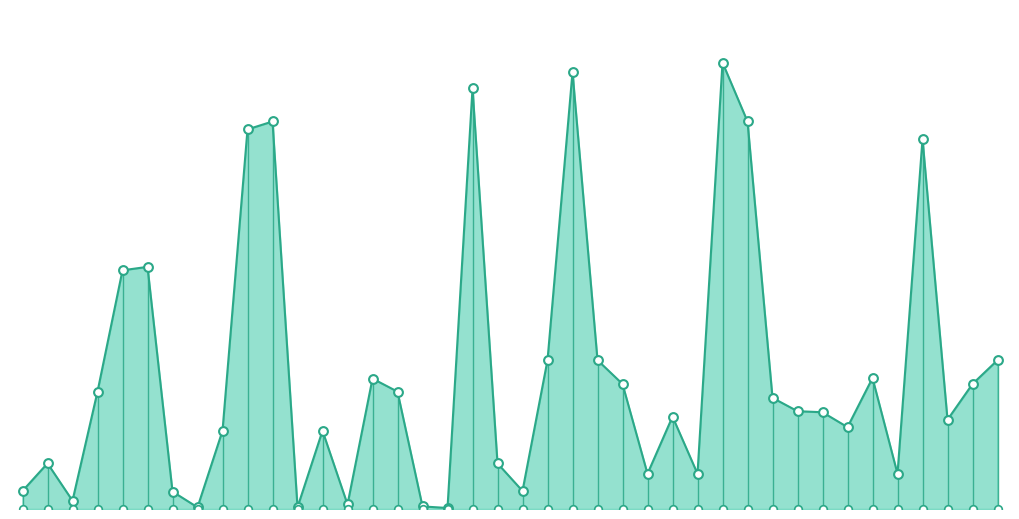

What is the ratio of the value at 36 to the value at 12?

20.8